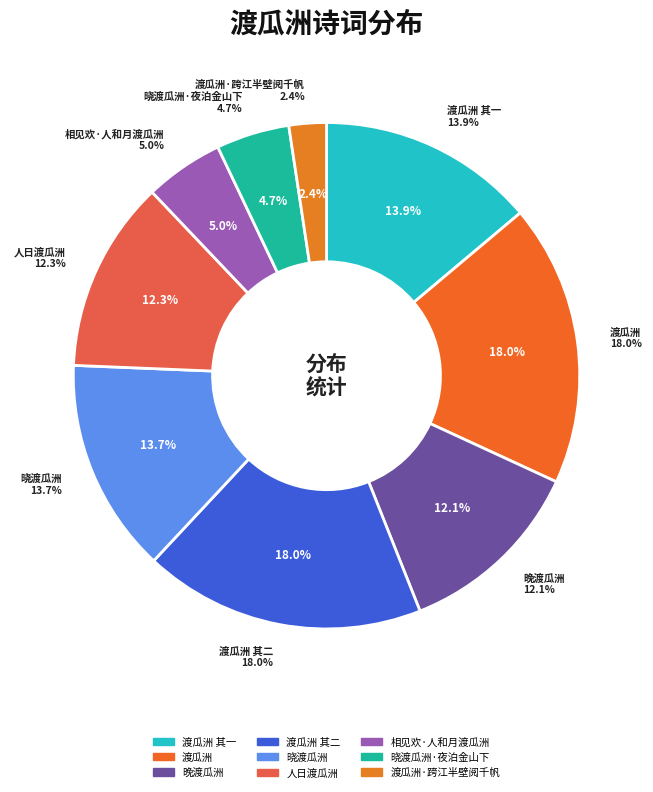

Which slice is the largest?

渡瓜洲